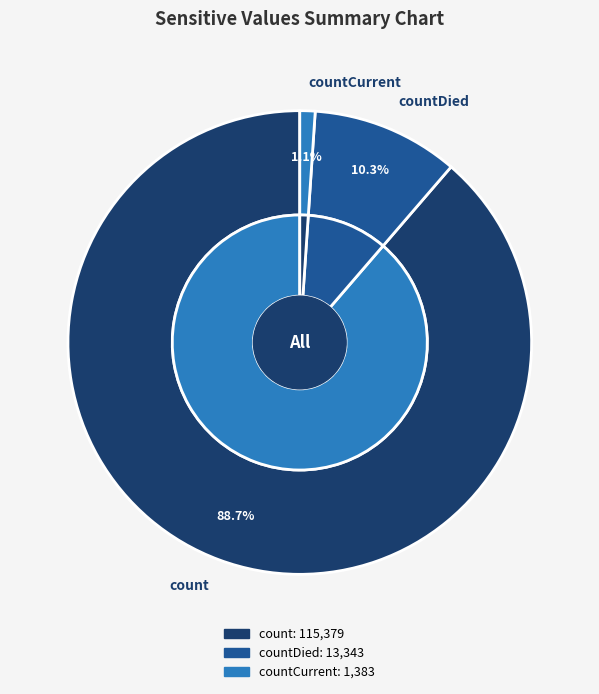

Between countDied and countCurrent, which is larger?

countDied